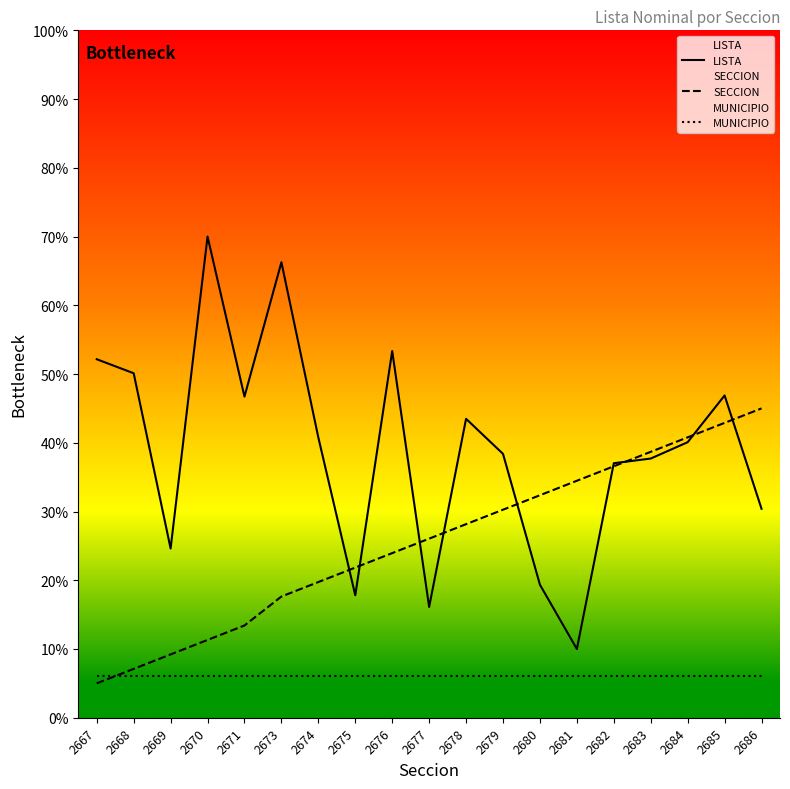

True or false: LISTA has a value of 40.1 at 2684.

True